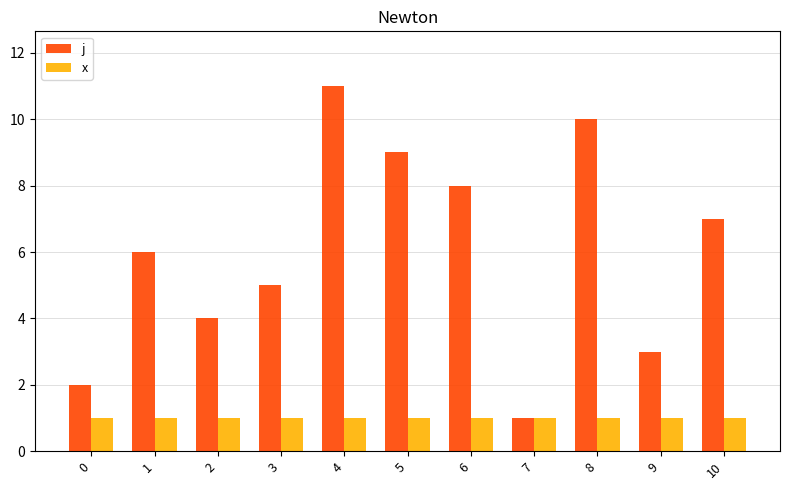

Which series has the largest range (max minus min)?

j